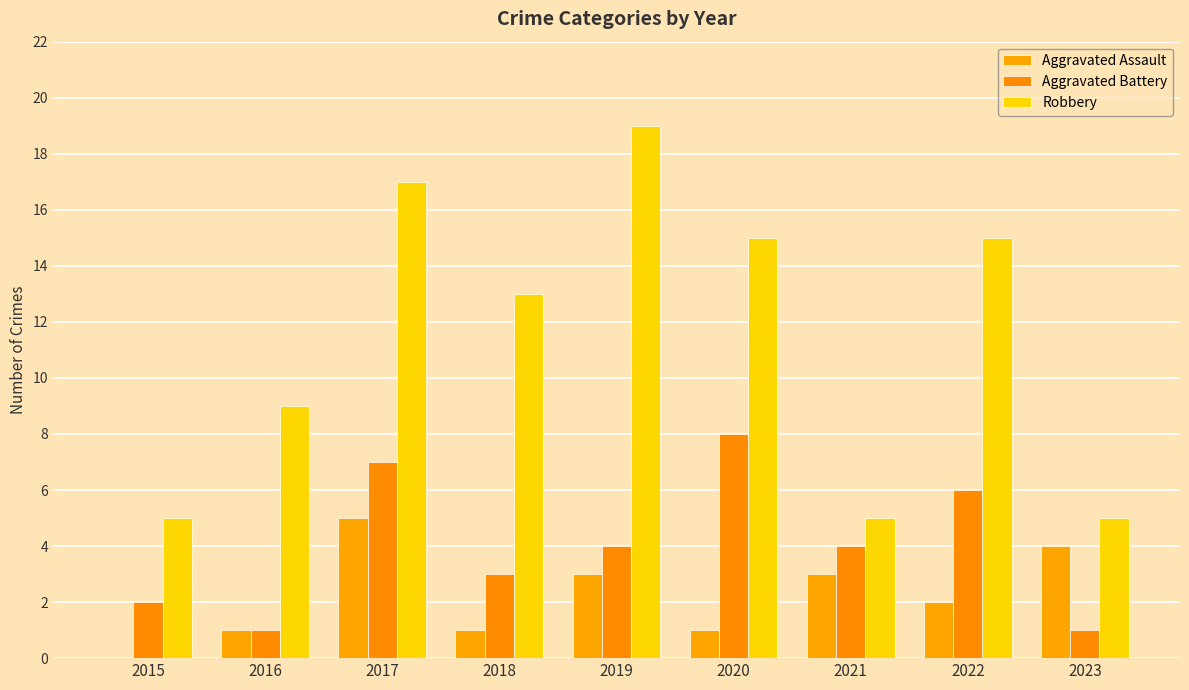

How many groups of bars are there?

9